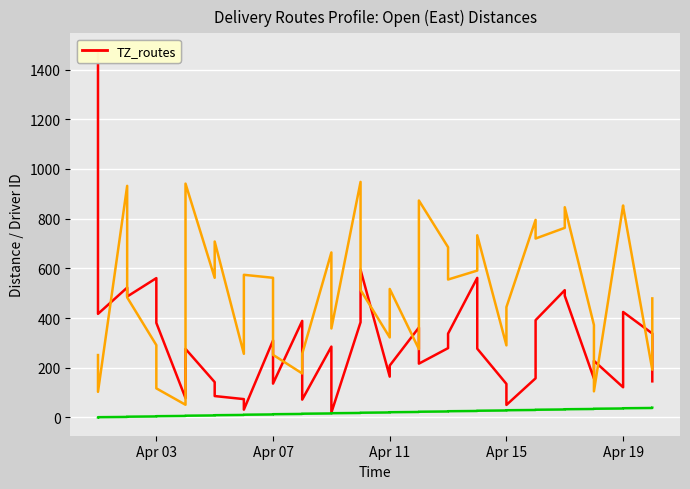

How many series are shown in this chart?

3